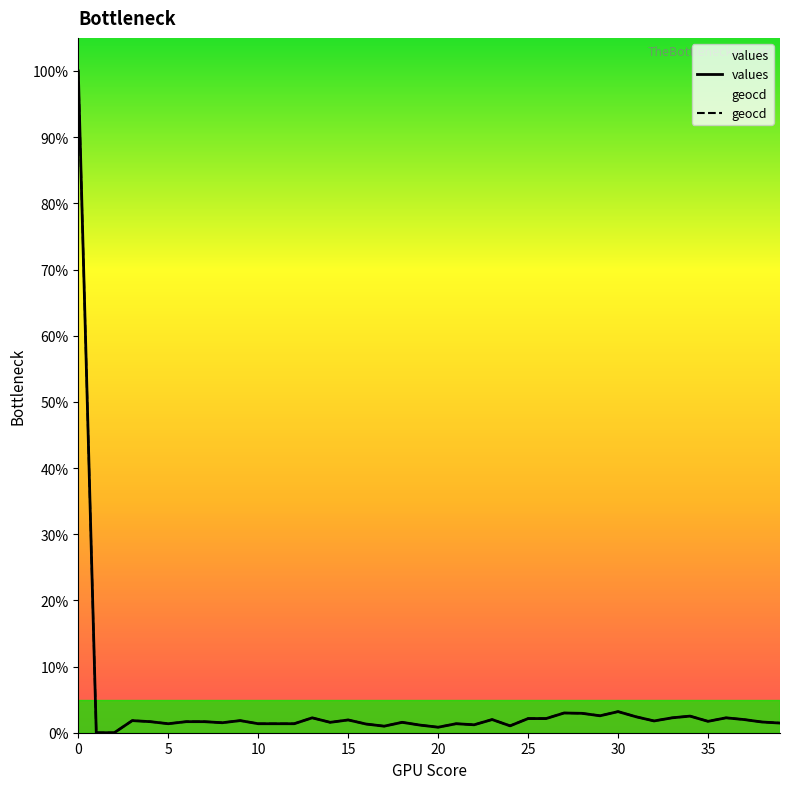

True or false: geocd and values intersect in this chart.

False